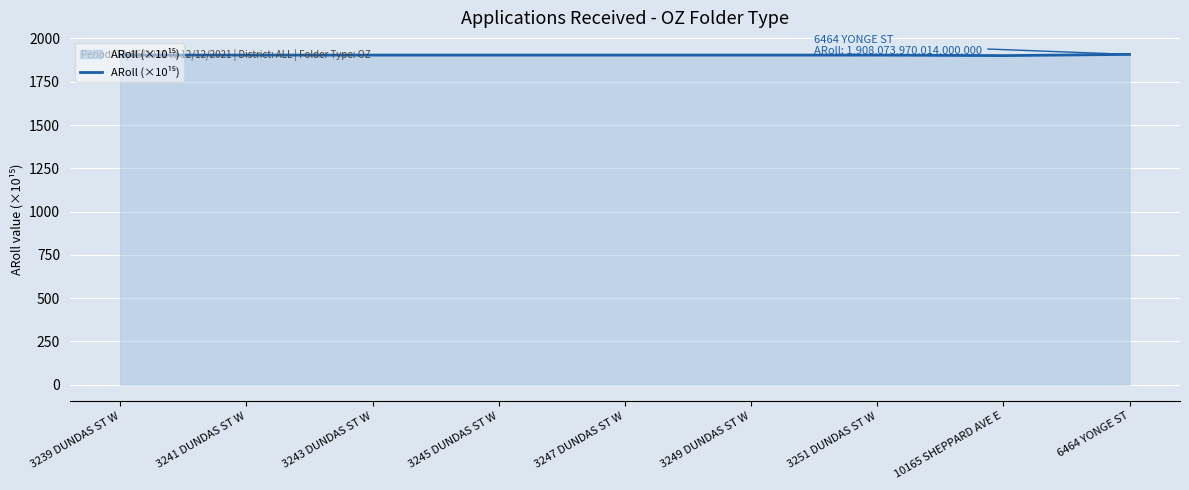

Is it true that the value at 3239 DUNDAS ST W is 1904.0?

True